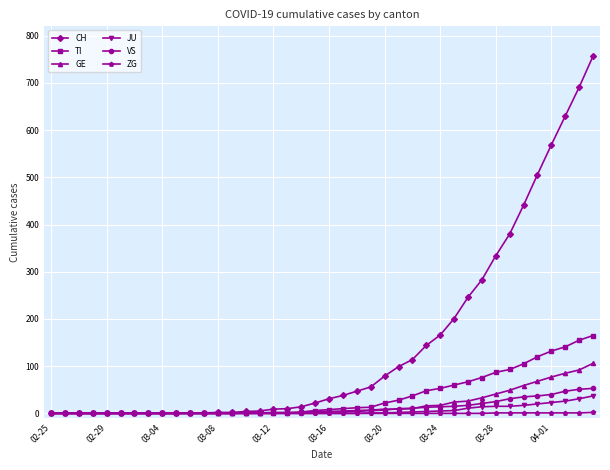

How many data points in JU are above 0?

17